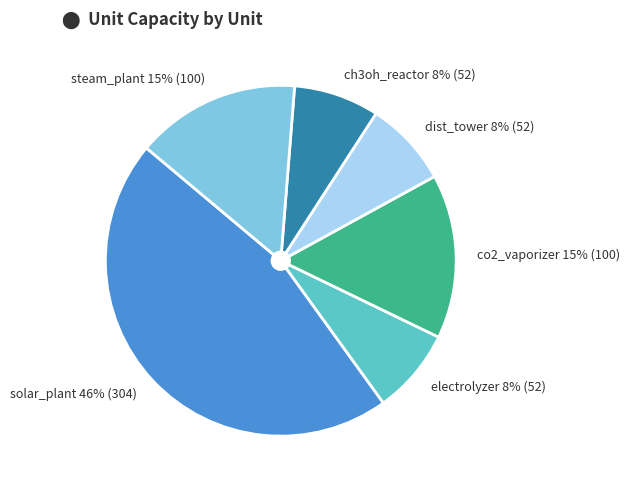

Is the sum of steam_plant and solar_plant greater than half?

Yes